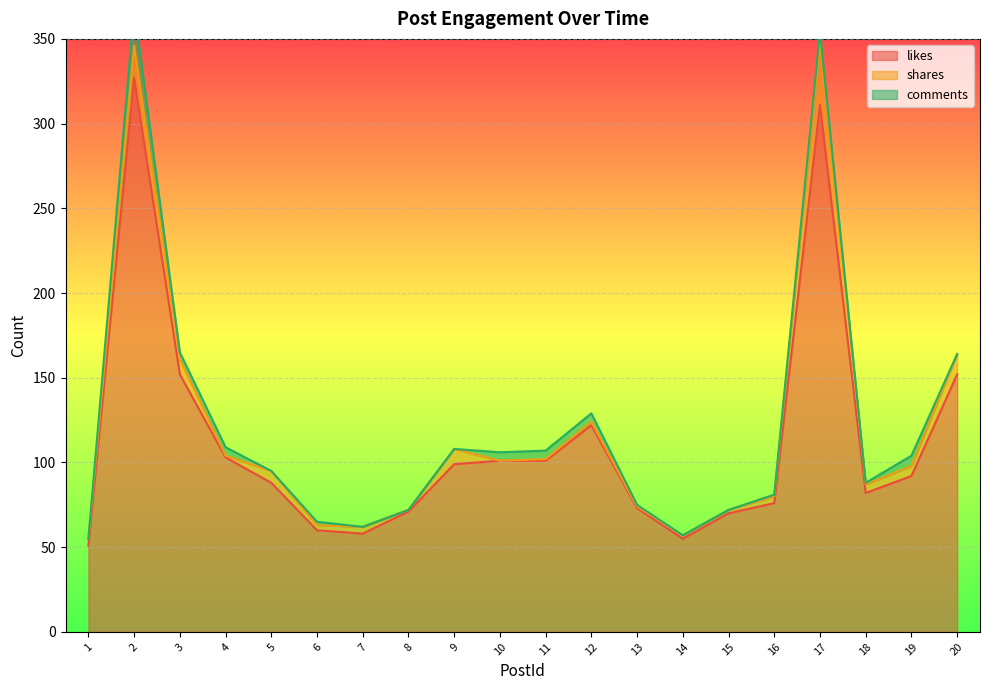

The value of likes at 4 is 137. True or false?

False